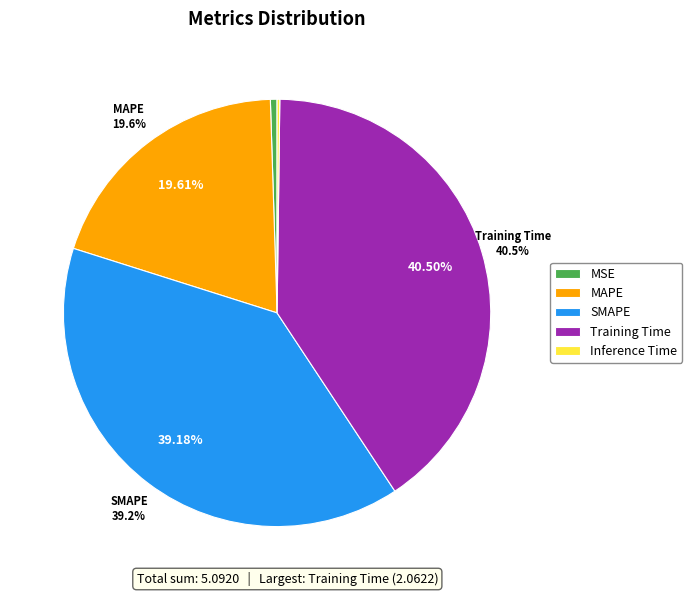

Does Inference Time account for over 50% of the chart?

No